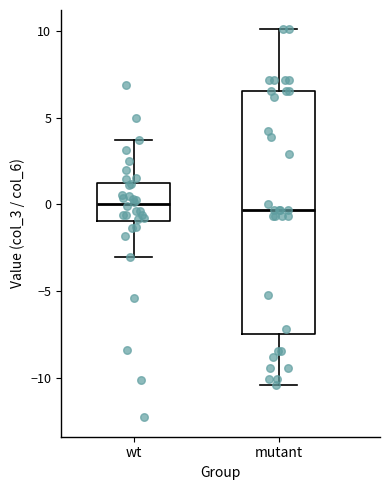

Reading left to right, read every box against the y-axis: the position of its median line, the range the box covers, and the ends of its whiskers. The values are not printed on the chart, so give them approximately, as read against the axis.

wt: median 0.0, box -1.0 to 1.5, whiskers -3.0 to 3.5
mutant: median -0.5, box -7.5 to 6.5, whiskers -10.5 to 10.0